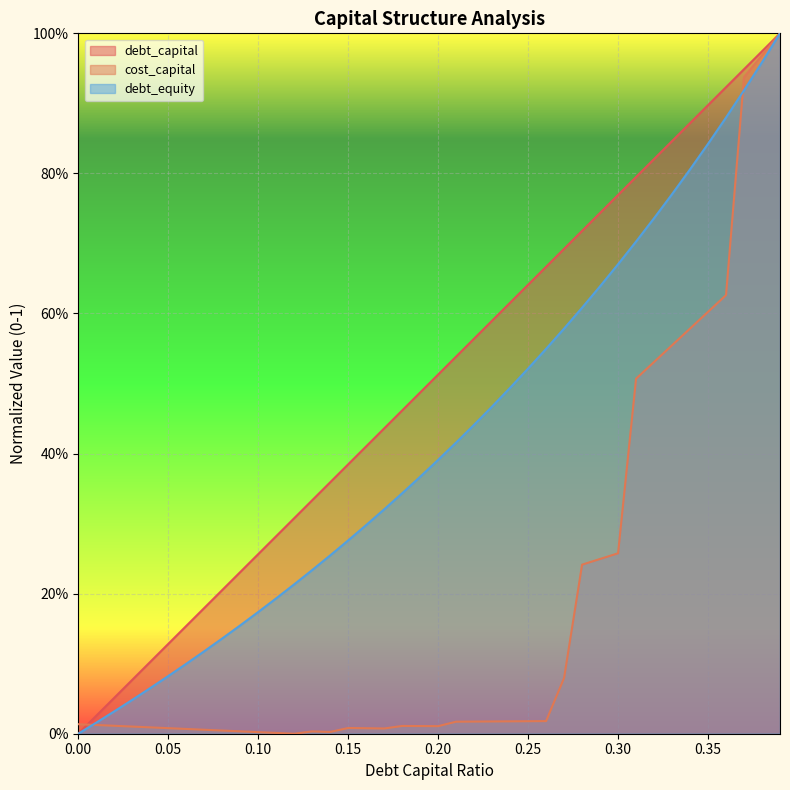

At which label does cost_capital reach its minimum?

0.12